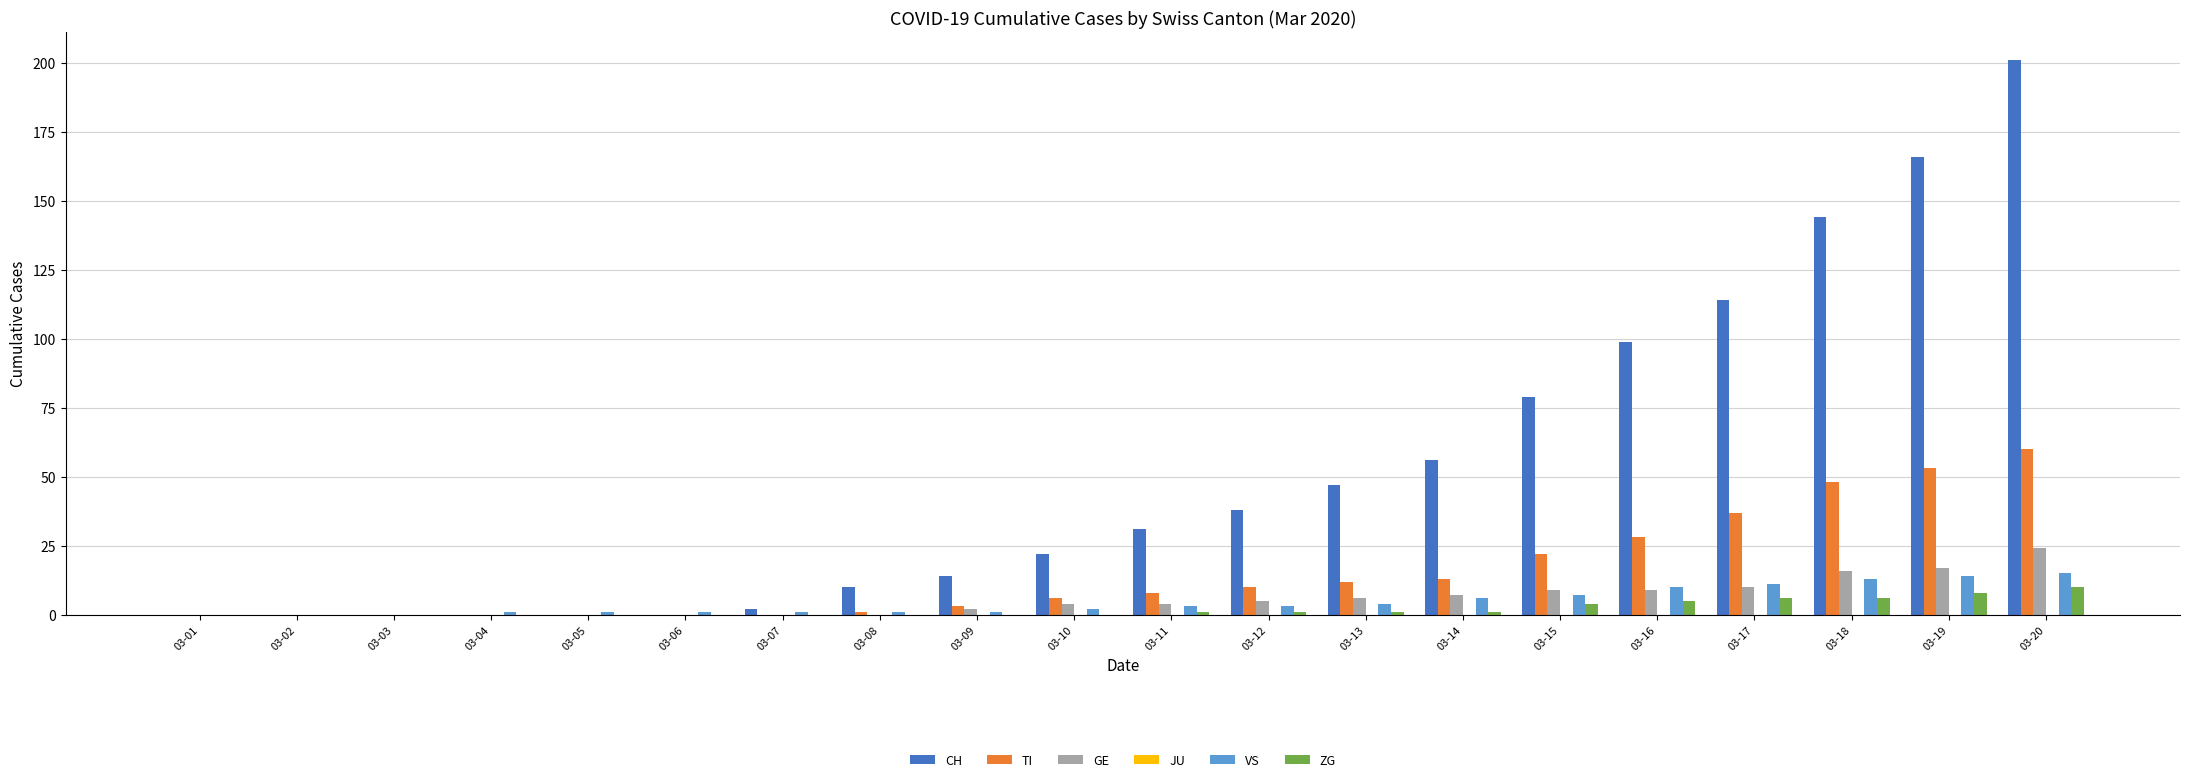

Which series changed the most between 03-10 and 03-20?

CH